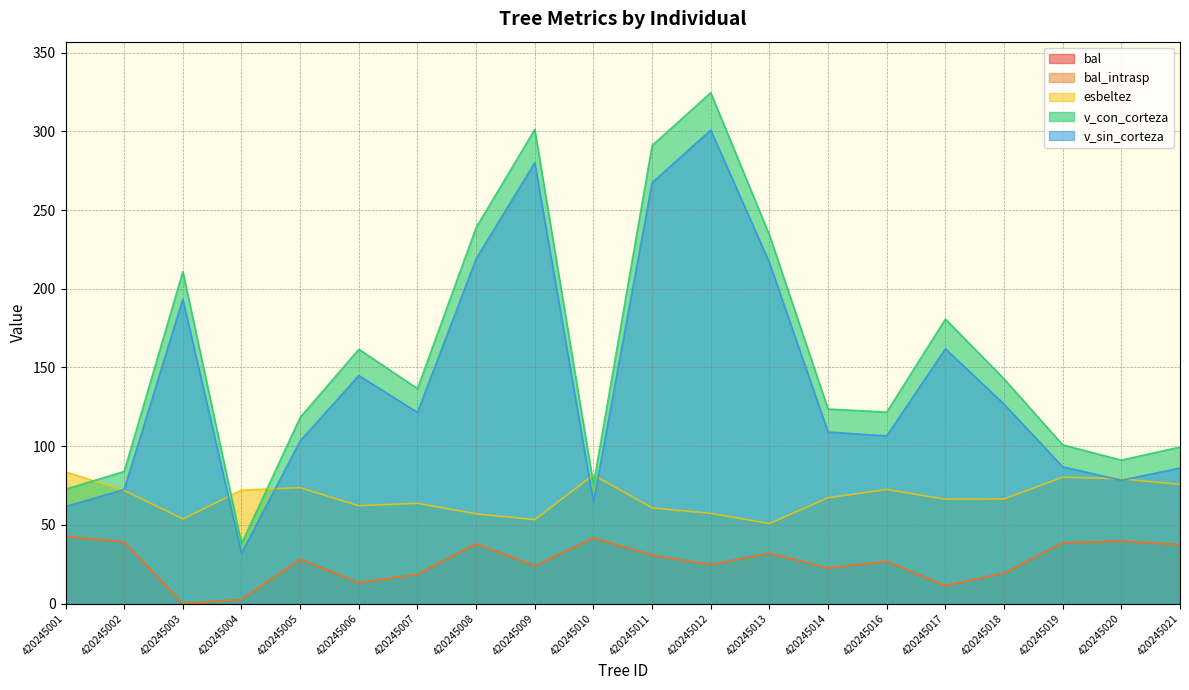

True or false: esbeltez and bal_intrasp cross at least once.

False